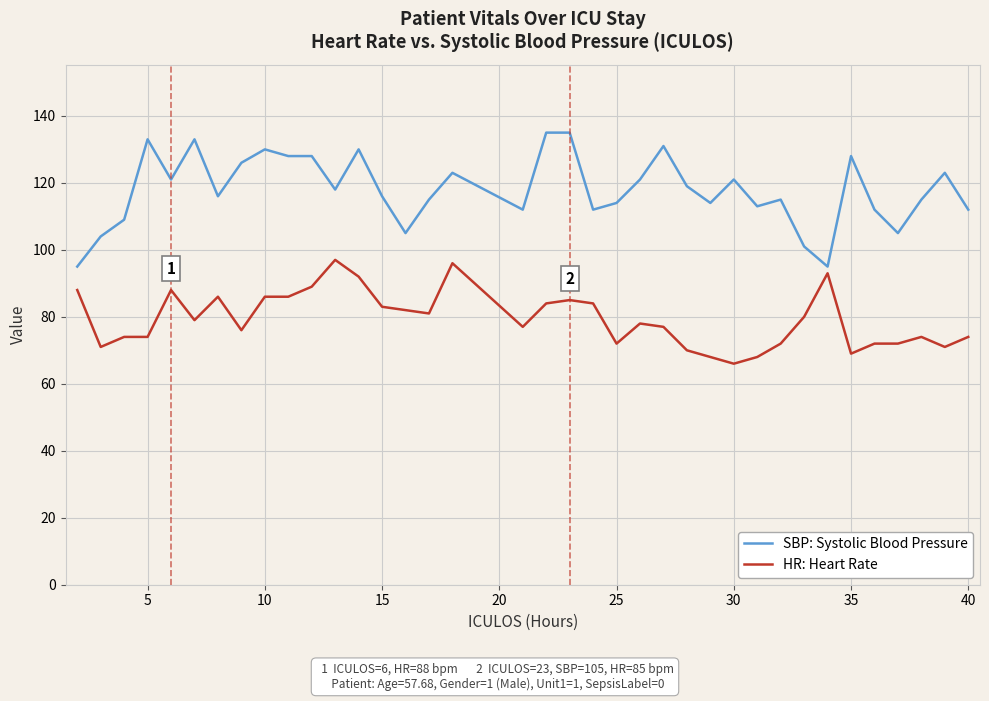

List the series in order of their overall mean, lowest first.

HR: Heart Rate, SBP: Systolic Blood Pressure